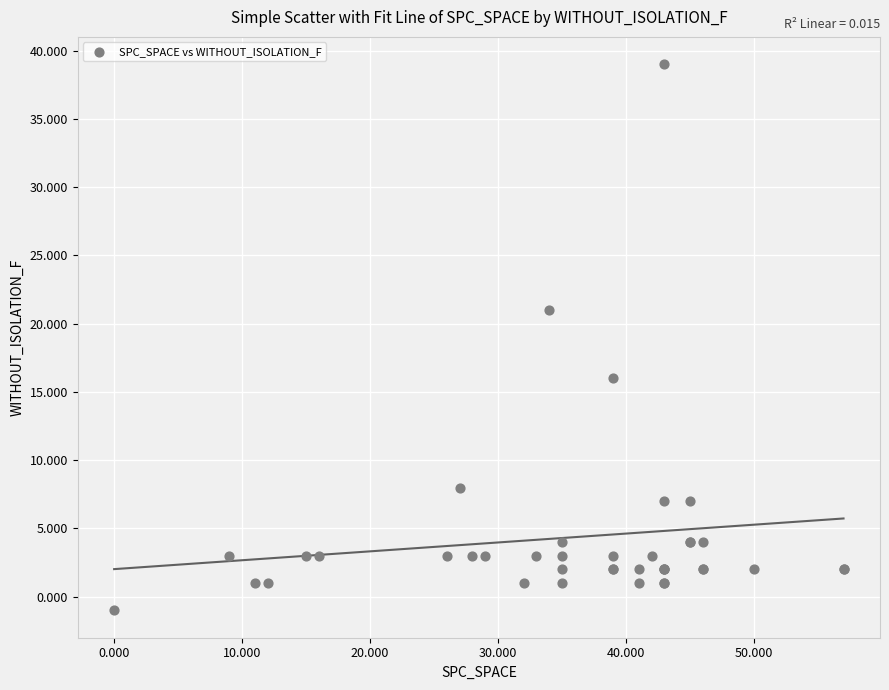

What Y value in the scatter plot is closest to 19?

21